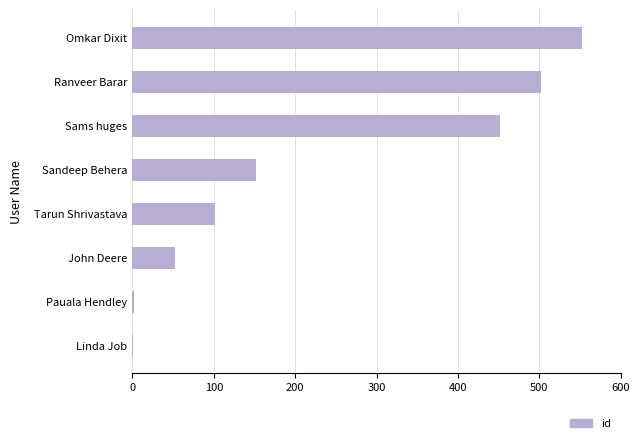

Between Sams huges and Omkar Dixit, which is larger?

Omkar Dixit